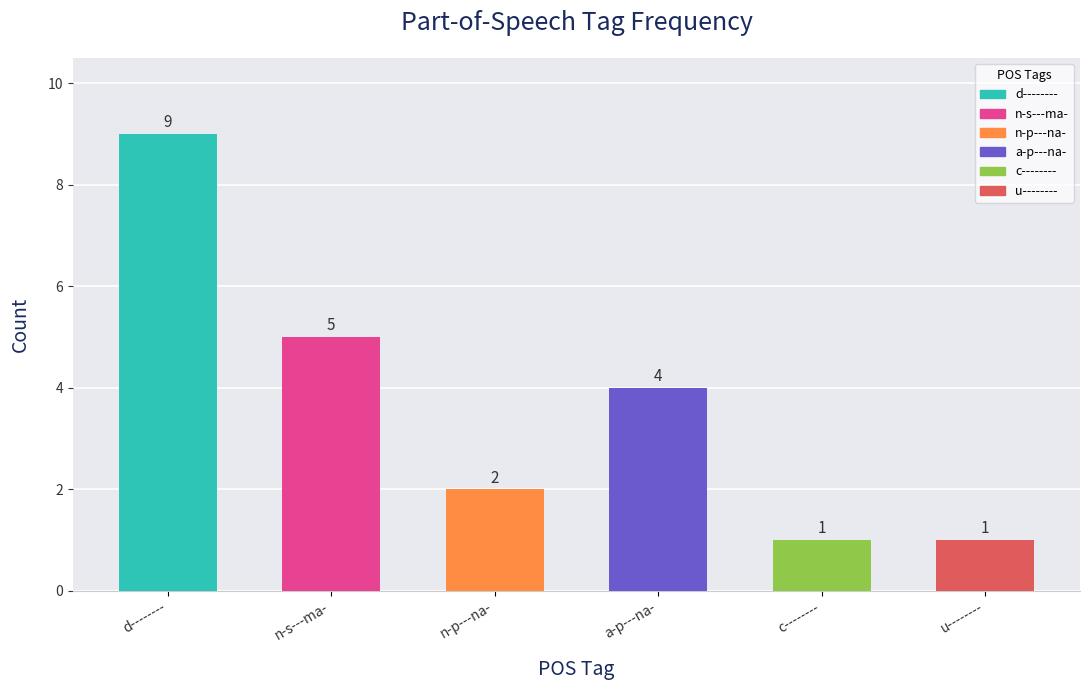

Count the number of categories in the chart.

6